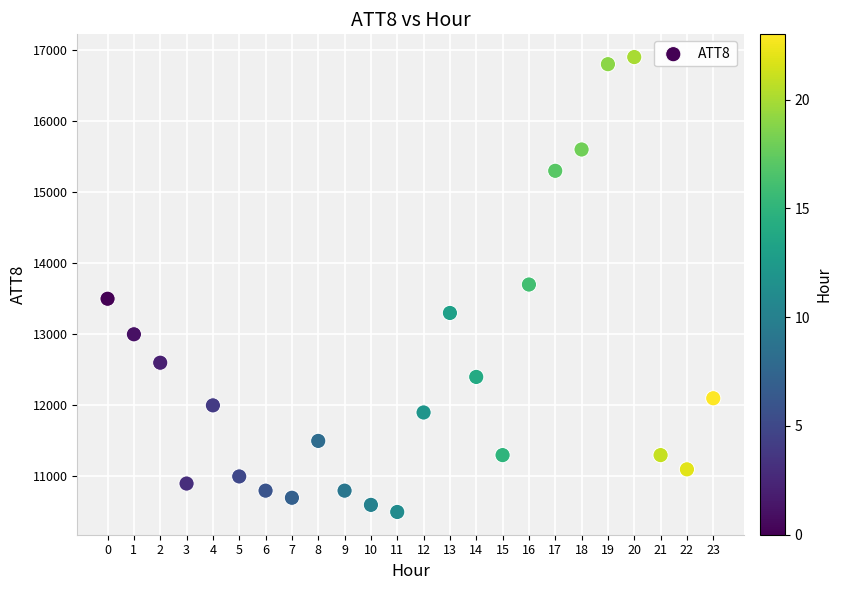

What is the range of Y values (max minus min)?

6400